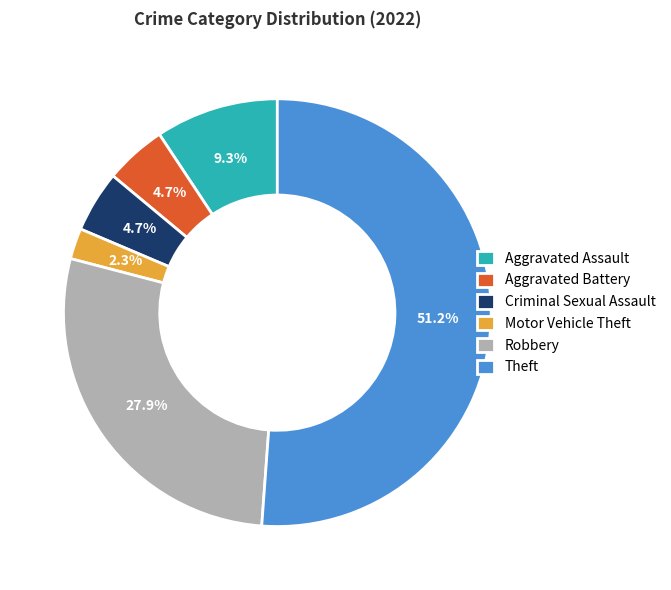

To the nearest percent, what is the difference between the largest and smallest slice percentages?

49%